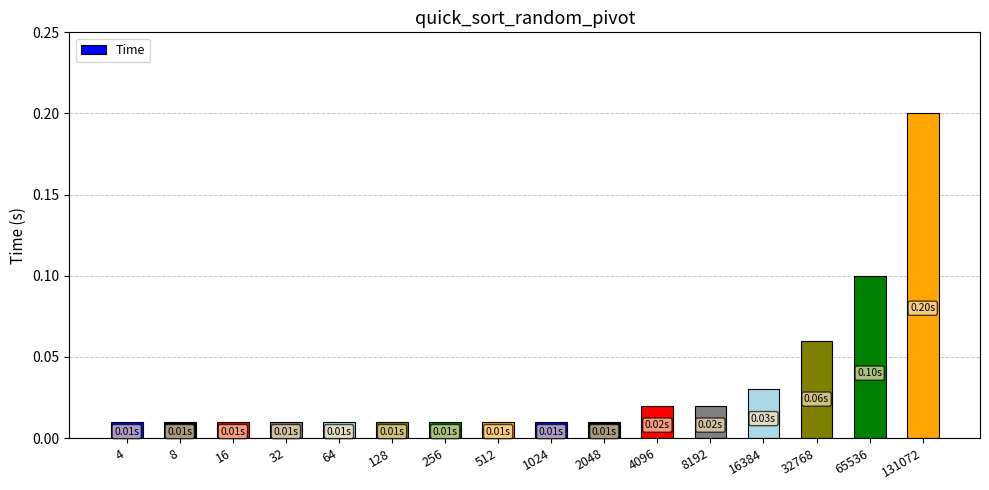

Are the bars horizontal?

No